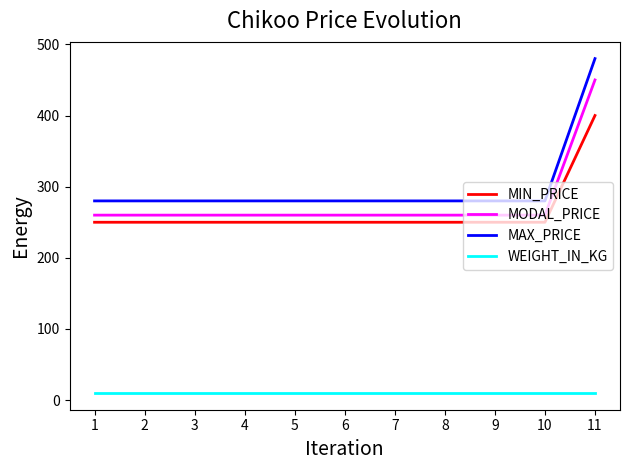

What is the average value of the MIN_PRICE series?

264